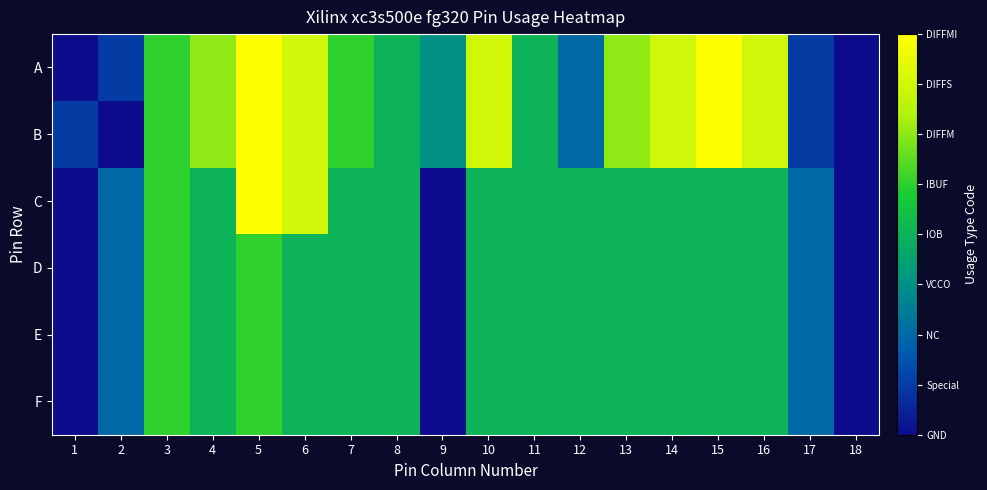

Reading left to right, list all the values displayed in this chart.

A: 1=0	2=1	3=5	4=6	5=8	6=7	7=5	8=4	9=3	10=7	11=4	12=2	13=6	14=7	15=8	16=7	17=1	18=0
B: 1=1	2=0	3=5	4=6	5=8	6=7	7=5	8=4	9=3	10=7	11=4	12=2	13=6	14=7	15=8	16=7	17=1	18=0
C: 1=0	2=2	3=5	4=4	5=8	6=7	7=4	8=4	9=0	10=4	11=4	12=4	13=4	14=4	15=4	16=4	17=2	18=0
D: 1=0	2=2	3=5	4=4	5=5	6=4	7=4	8=4	9=0	10=4	11=4	12=4	13=4	14=4	15=4	16=4	17=2	18=0
E: 1=0	2=2	3=5	4=4	5=5	6=4	7=4	8=4	9=0	10=4	11=4	12=4	13=4	14=4	15=4	16=4	17=2	18=0
F: 1=0	2=2	3=5	4=4	5=5	6=4	7=4	8=4	9=0	10=4	11=4	12=4	13=4	14=4	15=4	16=4	17=2	18=0